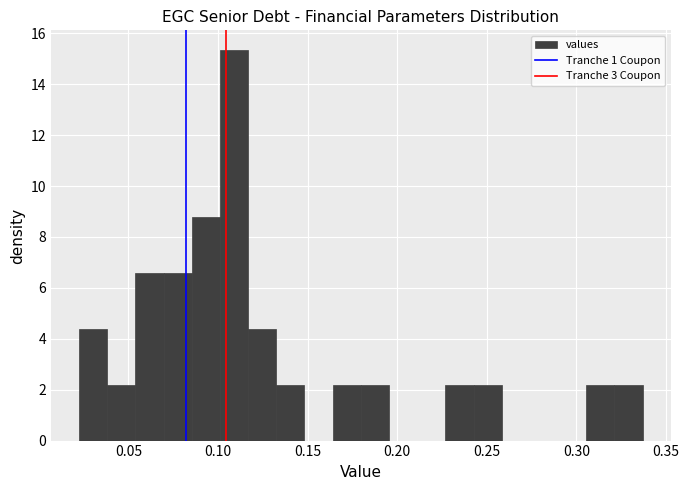

Around what value on the x-axis is the tallest bar? Give the approximate position of its centre, as read against the axis.

0.110